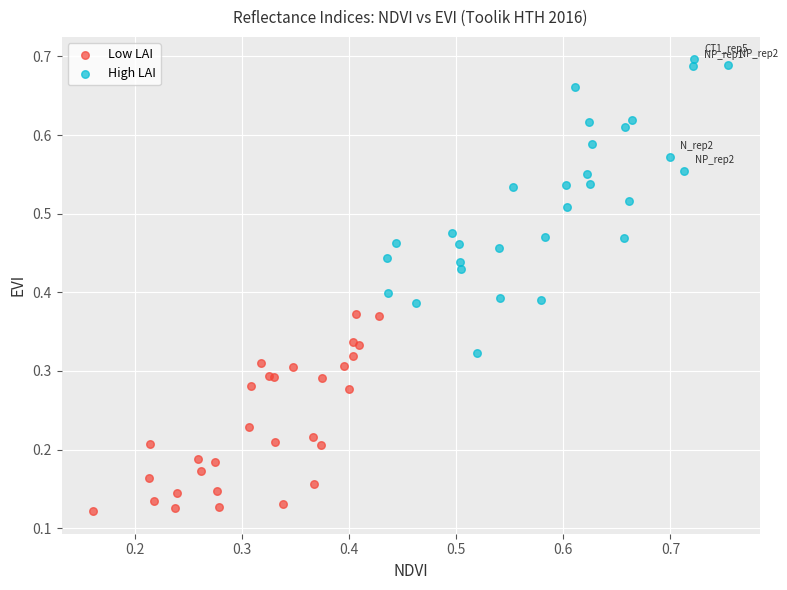

Which series has the widest spread of Y values?

High LAI